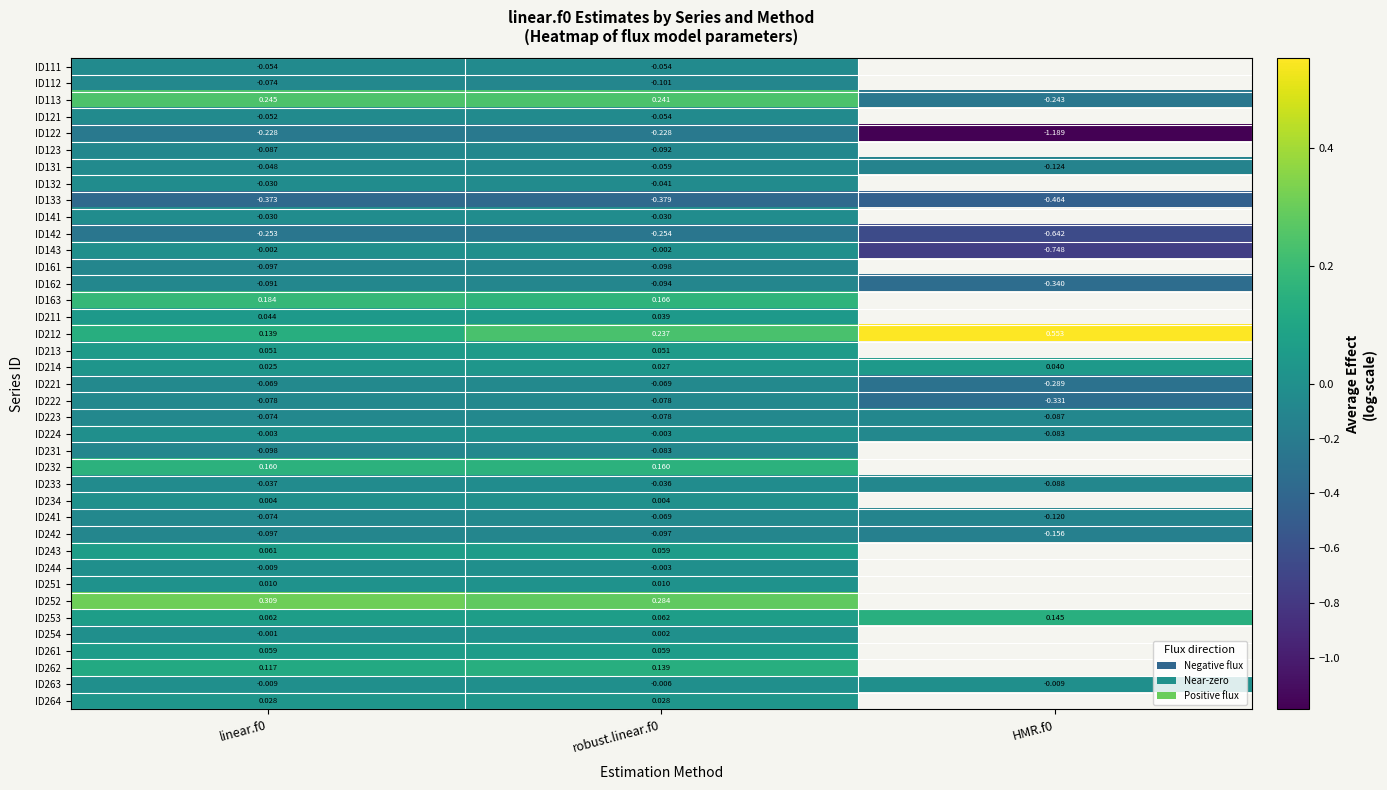

The value of ID142 at linear.f0 is -0.1. True or false?

False